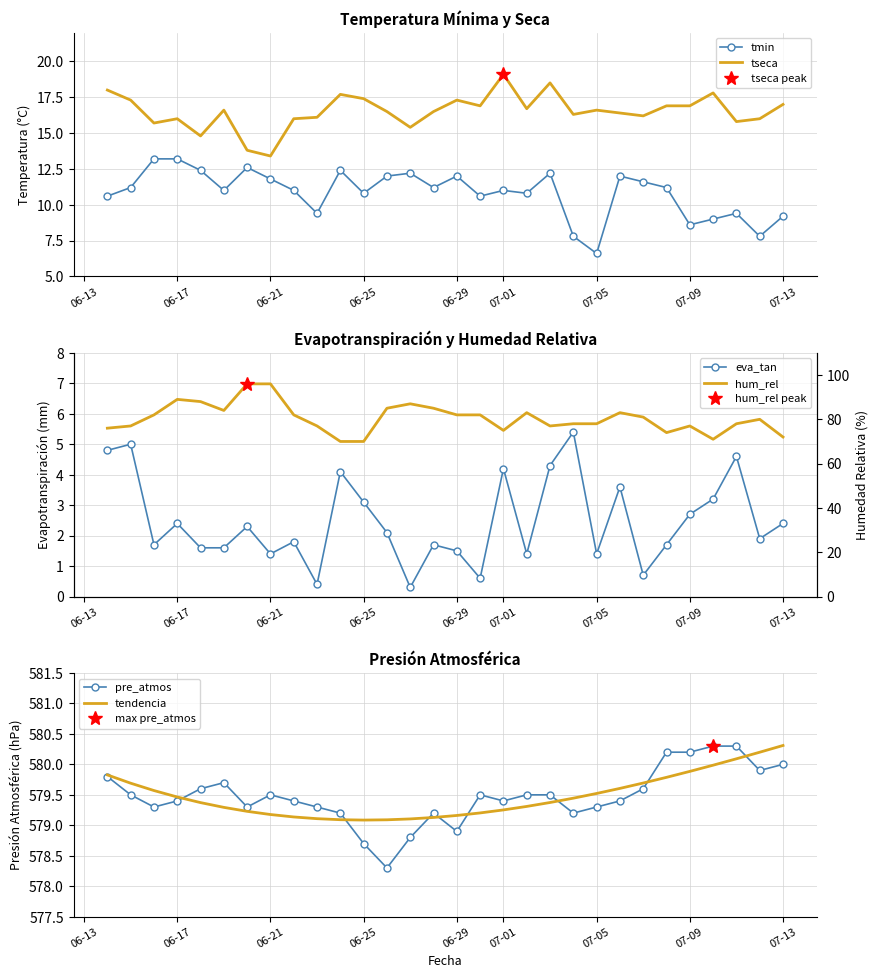

The tmin series shows 11.8 at 06-21. True or false?

True